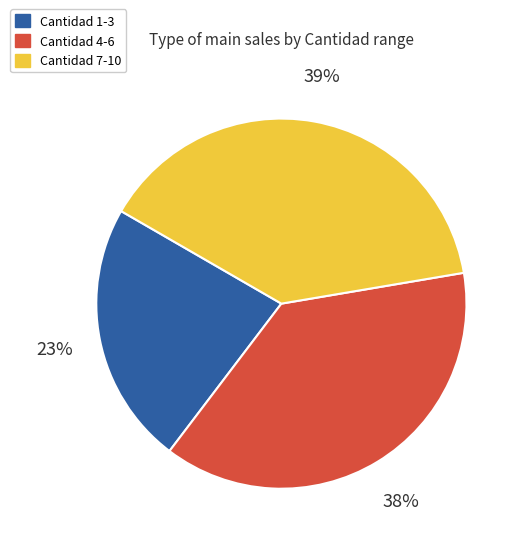

To the nearest percent, what is the difference between the largest and smallest slice percentages?

16%